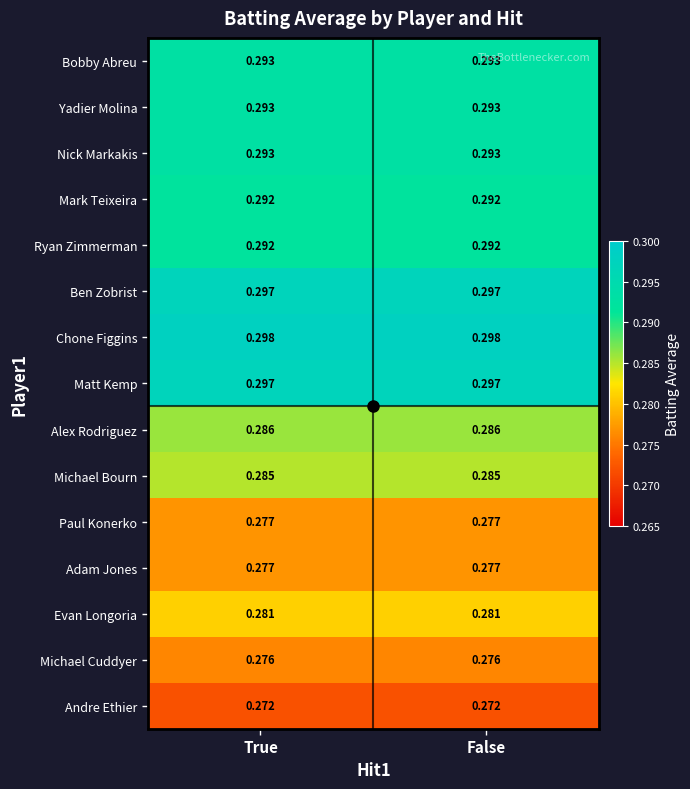

Is the value of Yadier Molina at False greater than the value of Matt Kemp at True?

No